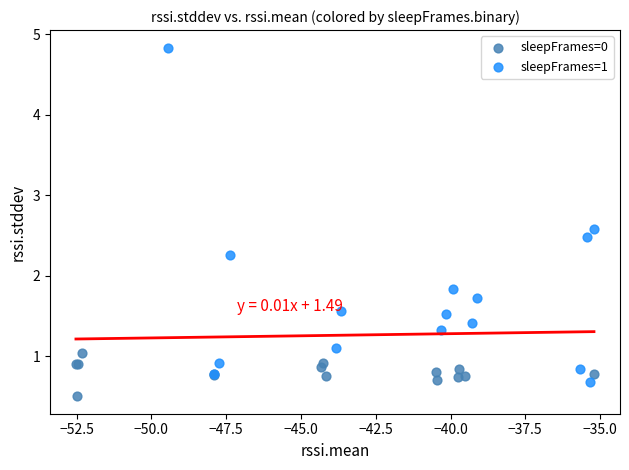

Which series contains the highest Y value?

sleepFrames=1